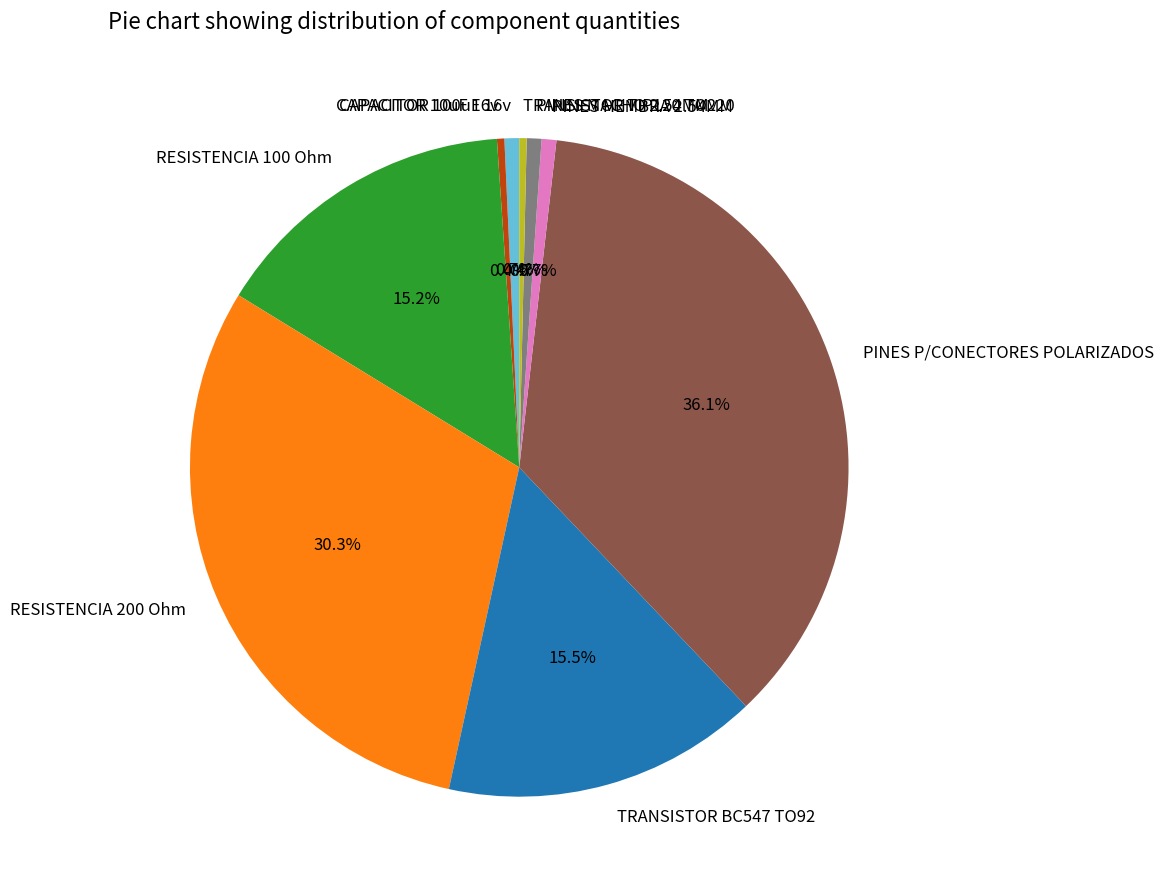

Count the number of slices in the pie.

9